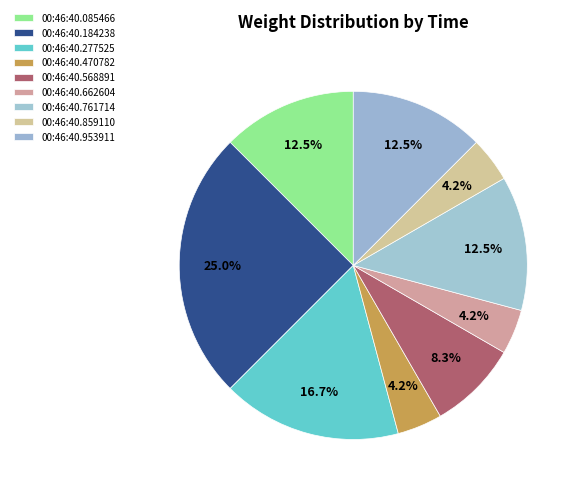

Is it true that 00:46:40.859110 is 1% of the pie?

False